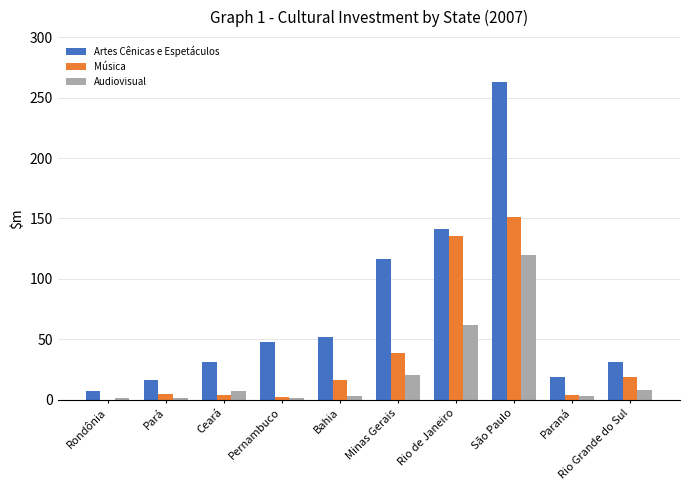

Which series has the widest spread of values?

Artes Cênicas e Espetáculos